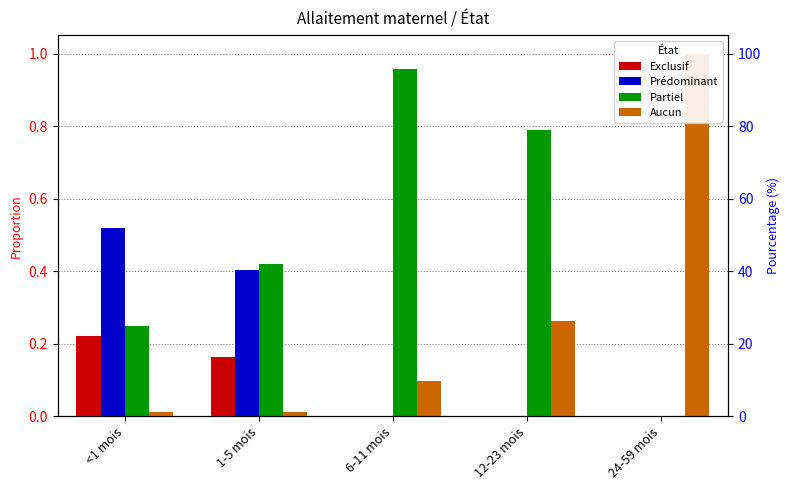

Which series has the widest spread of values?

Aucun